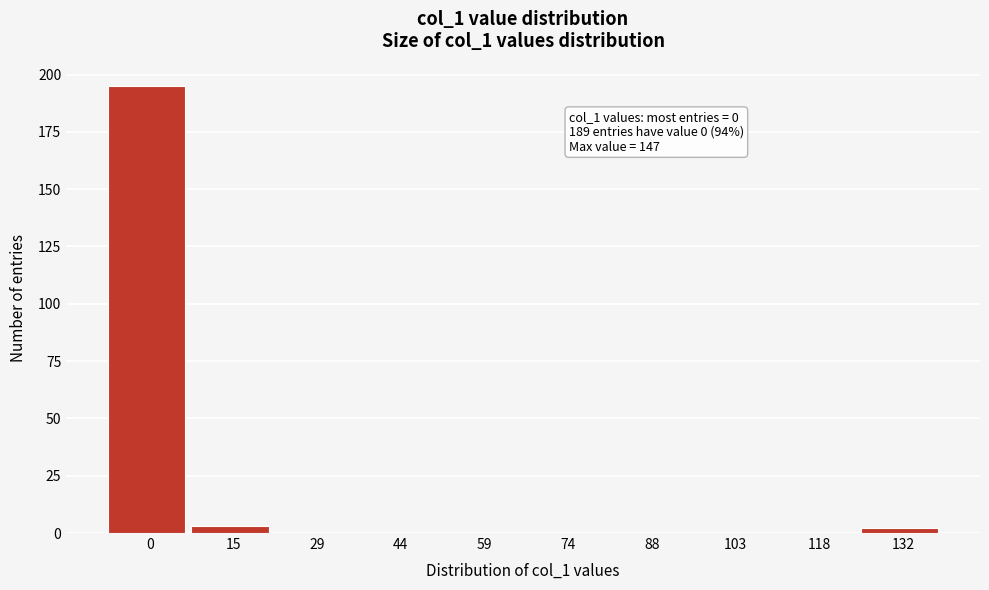

Reading left to right, transcribe all the data shown in this chart.

0=195	15=3	29=0	44=0	59=0	74=0	88=0	103=0	118=0	132=2